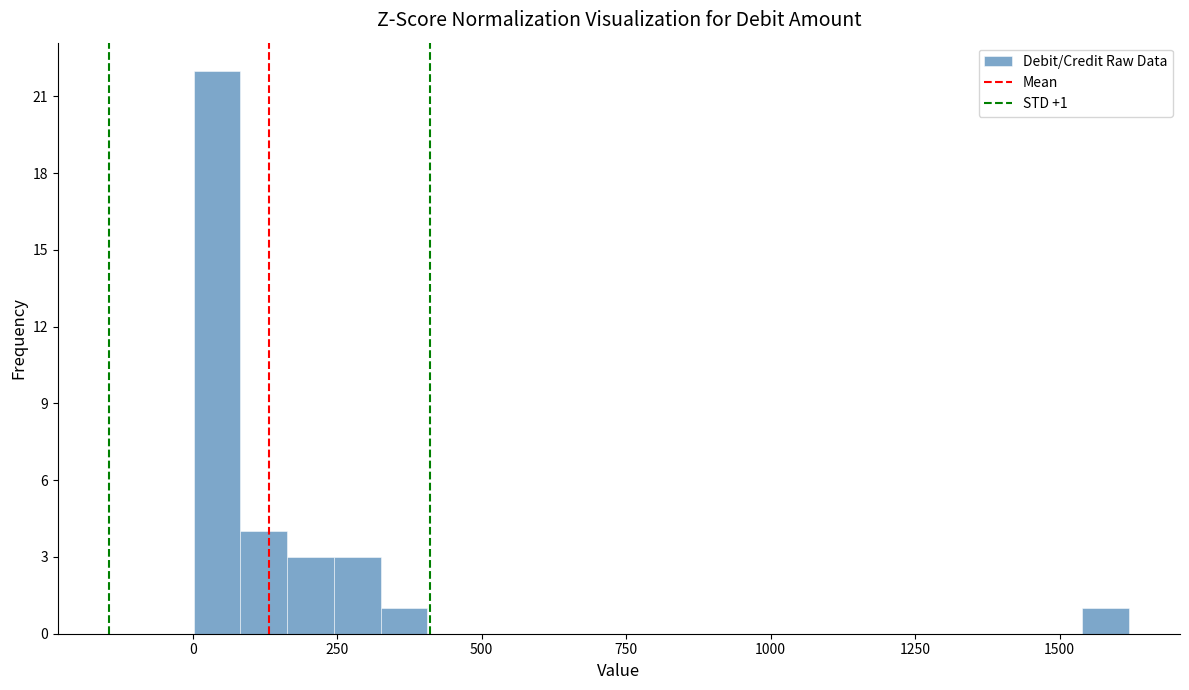

Around what value on the x-axis is the tallest bar? Give the approximate position of its centre, as read against the axis.

50